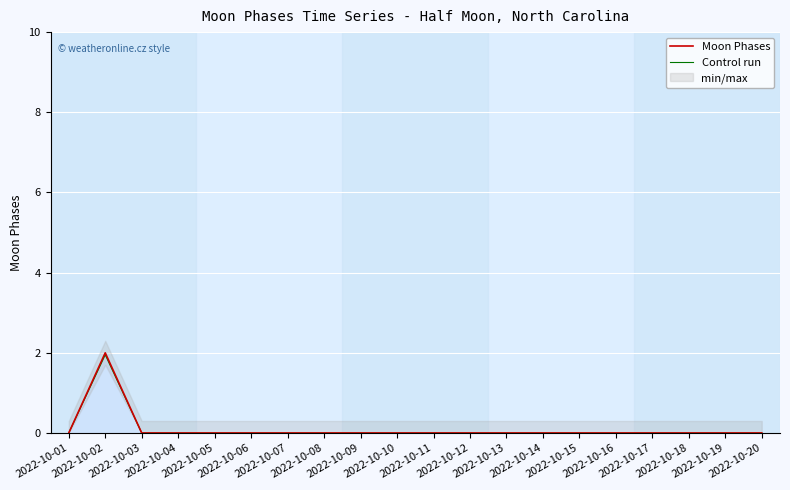

How many lines are shown in the chart?

2